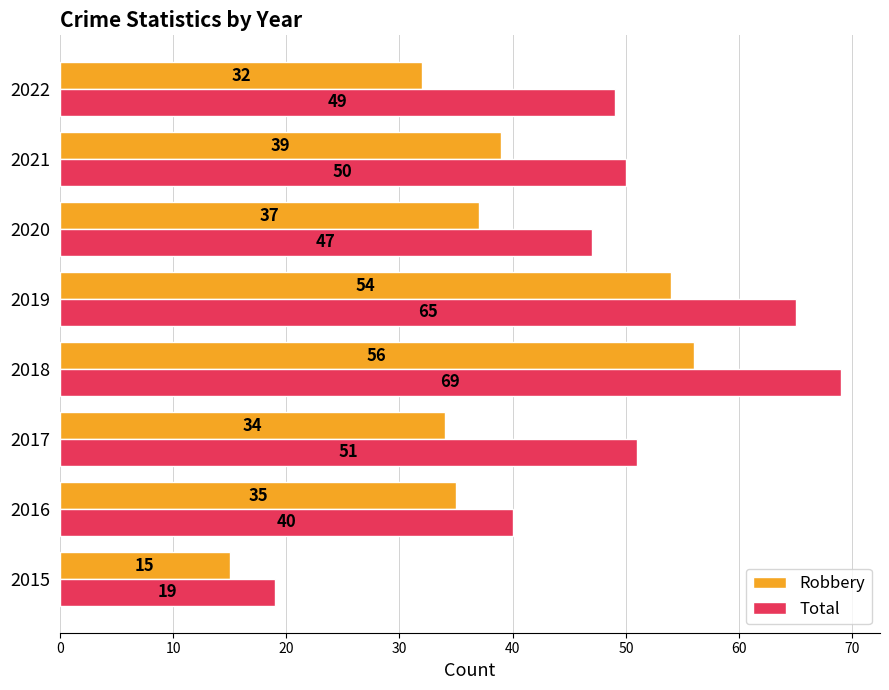

At which label does Robbery reach its minimum?

2015